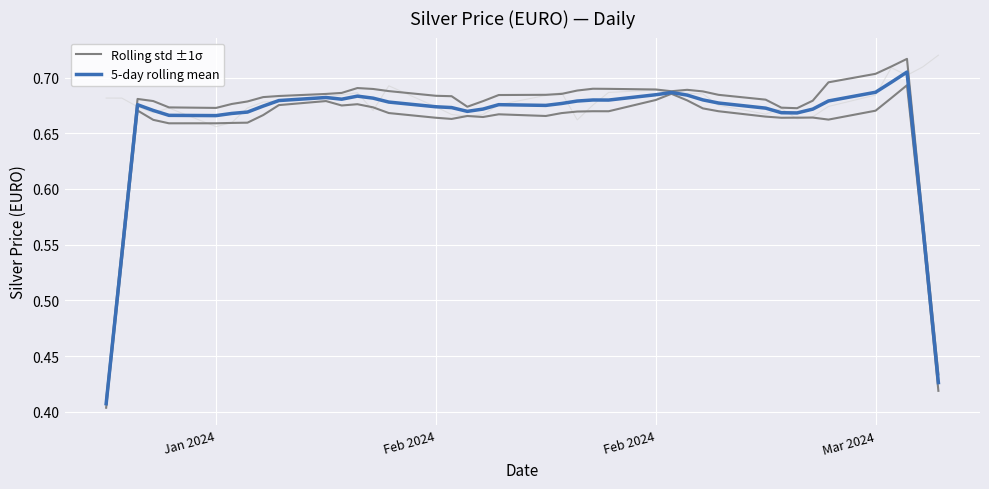

What is the value of the 5-day rolling mean point at the 25th from the left?

0.7